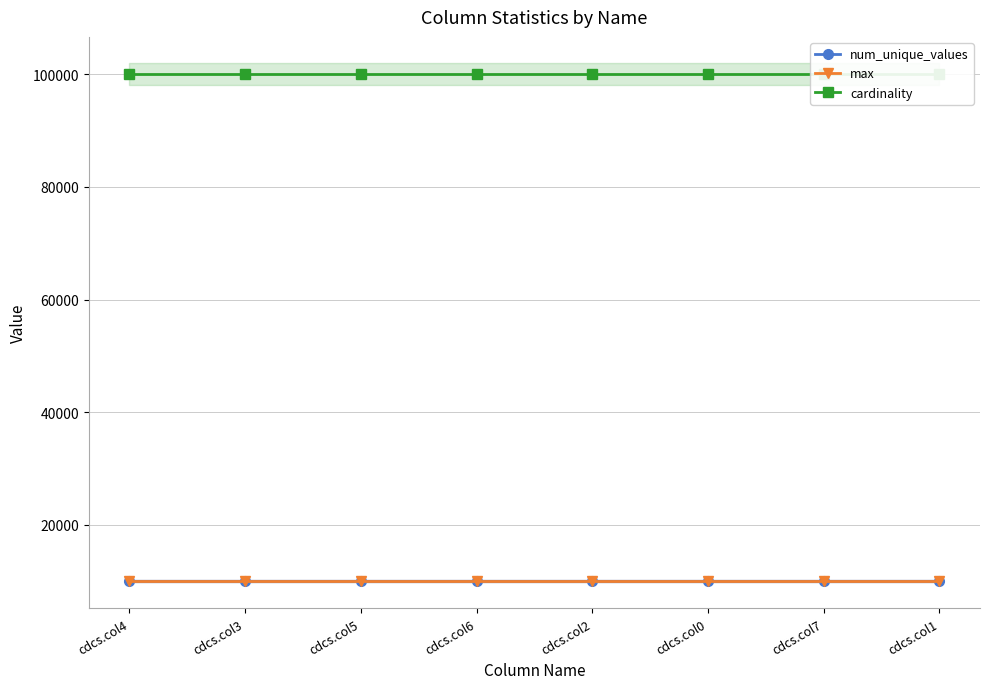

At which label does num_unique_values reach its peak?

cdcs.col4